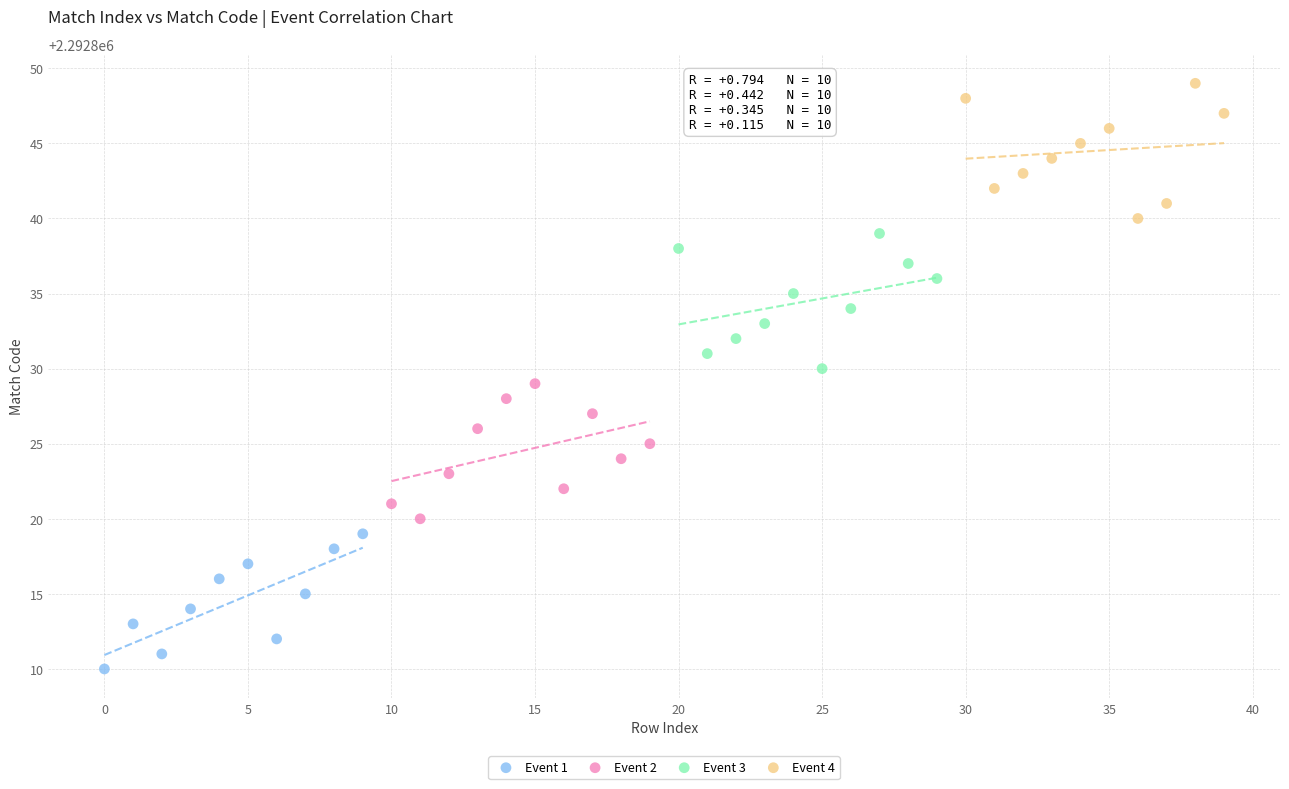

Which series contains the highest Y value?

Event 4